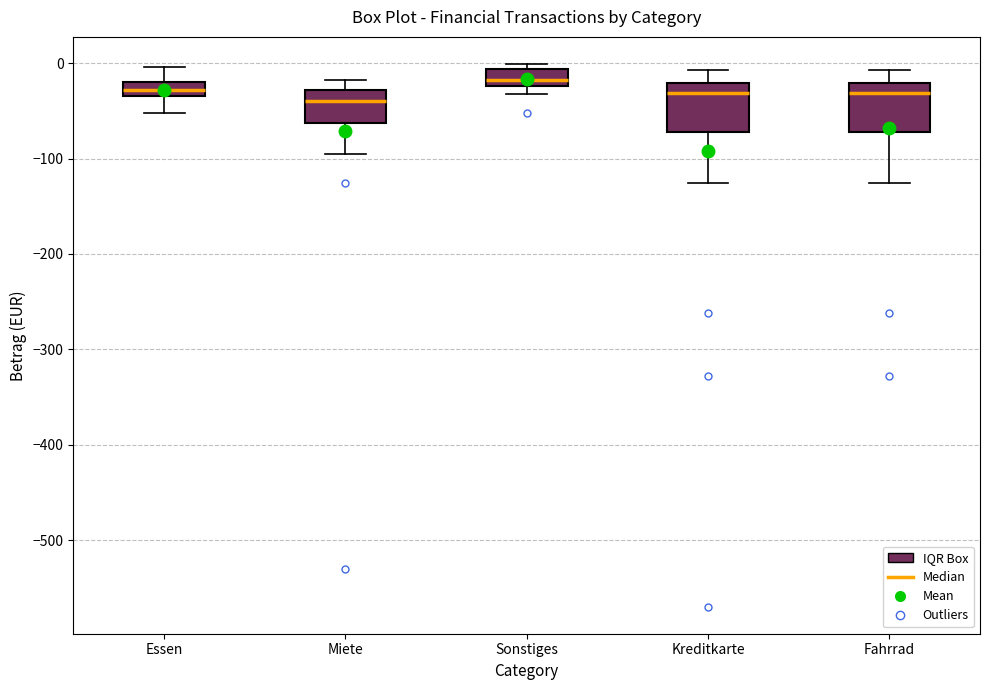

Where does the upper whisker of the box for Fahrrad end on the y-axis? The values are not printed on the chart, so give them approximately, as read against the axis.

-10